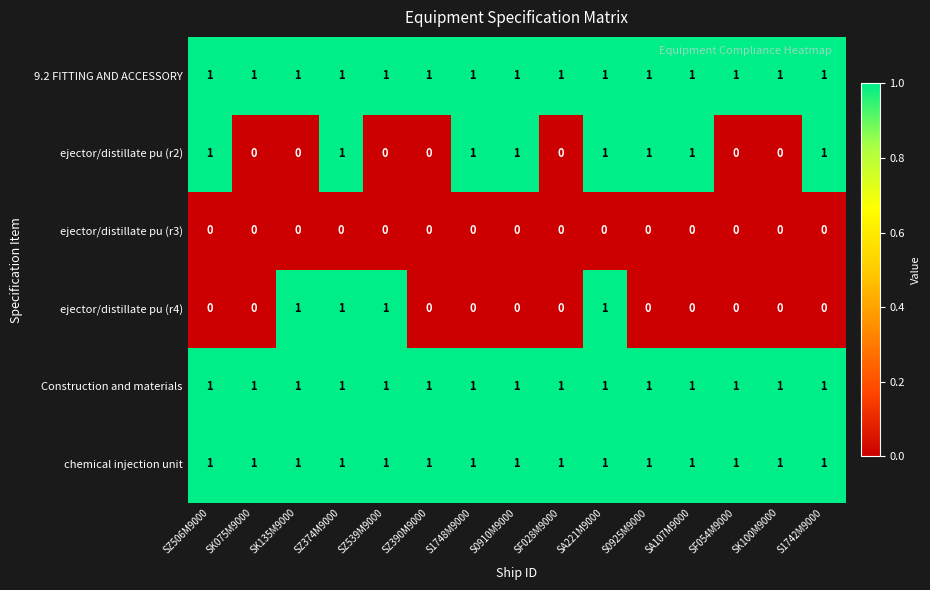

True or false: ejector/distillate pu (r2) has a value of -1 at SZ539M9000.

False